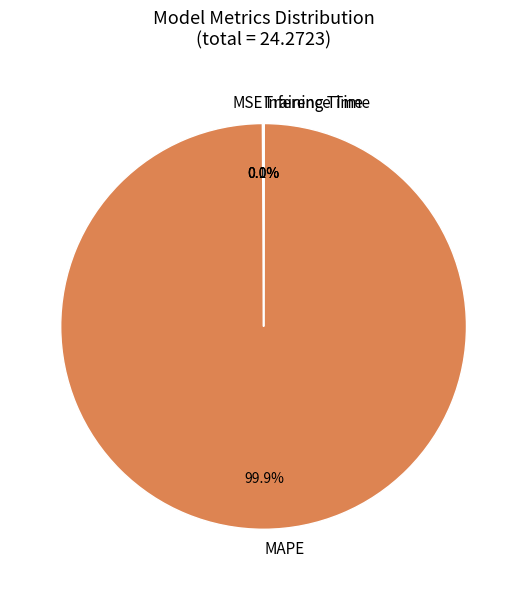

Does MAPE represent more than half of the total?

Yes